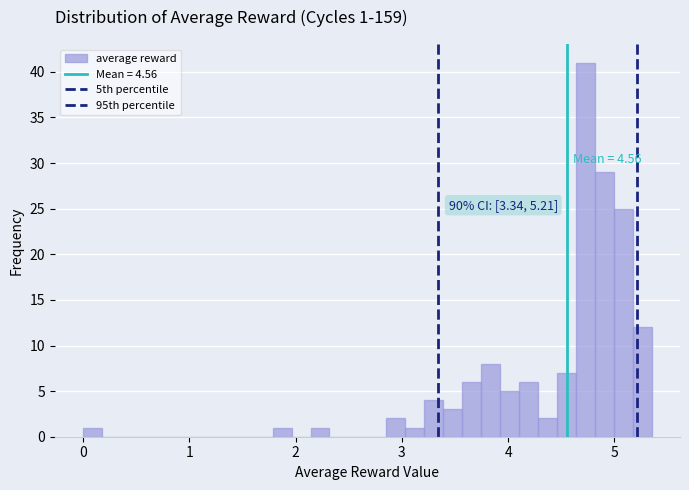

Around what value on the x-axis is the tallest bar? Give the approximate position of its centre, as read against the axis.

4.7